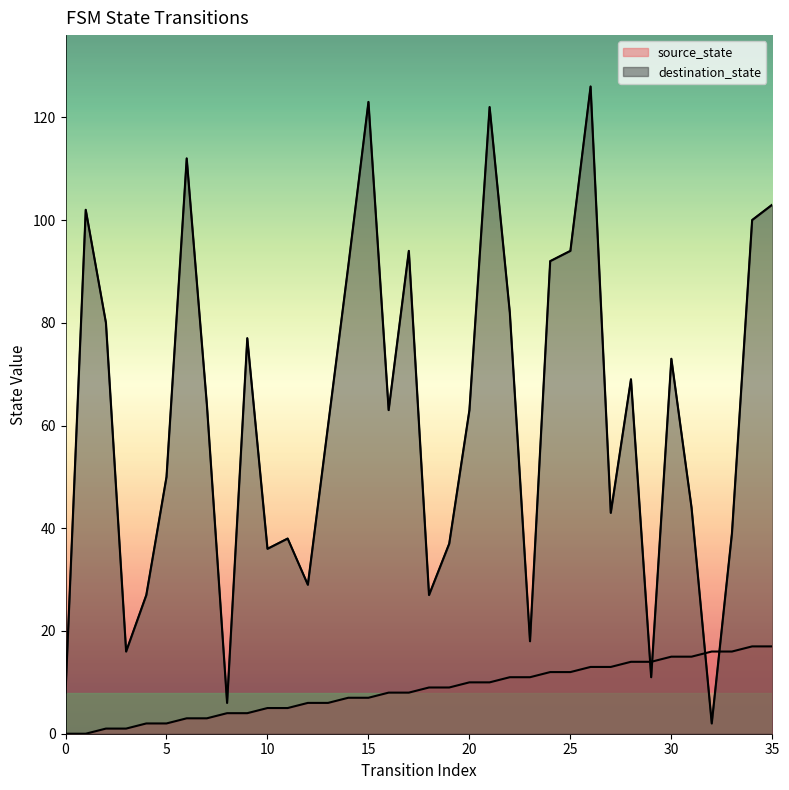

What is the greatest value displayed?

126